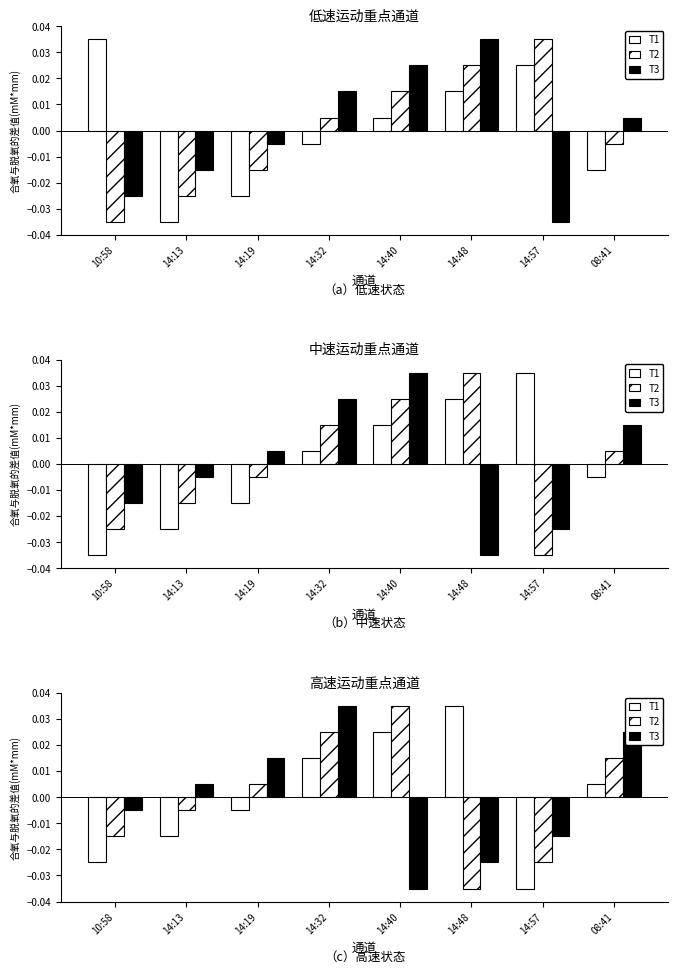

The T1 series shows -0.0 at 14:57. True or false?

True